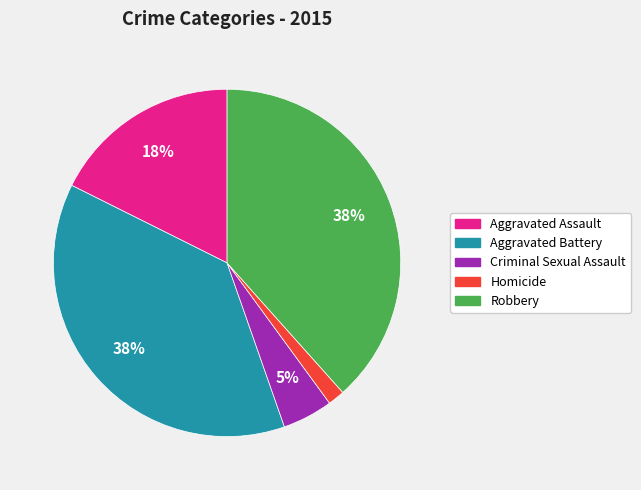

Is there any slice that represents more than half of the pie?

No